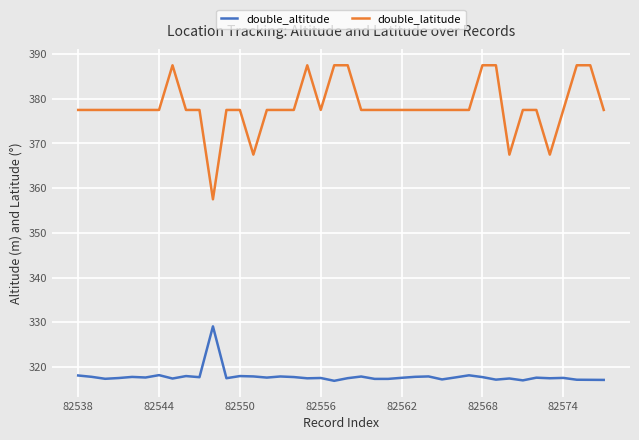

List the series in order of their overall mean, lowest first.

double_altitude, double_latitude